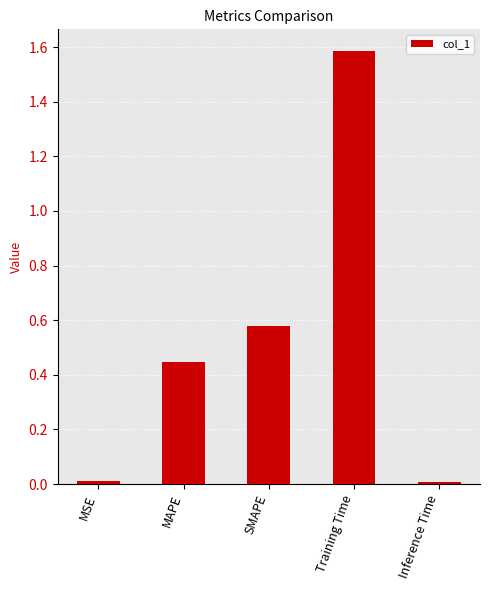

What is the difference between the maximum and second lowest values?

1.6